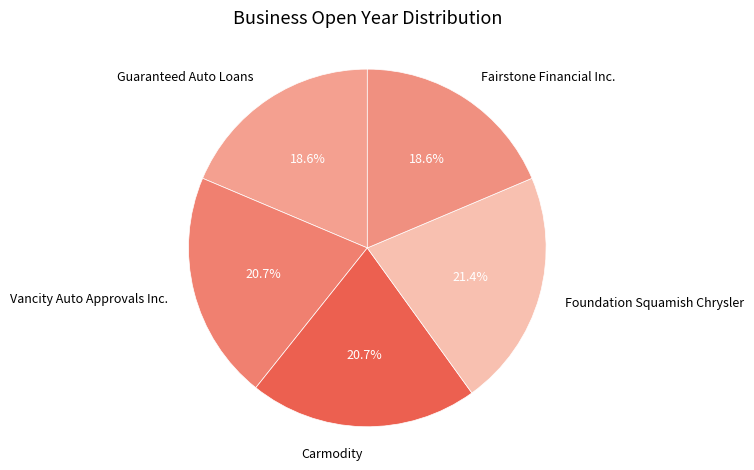

Is it true that Foundation Squamish Chrysler is 21% of the pie?

True